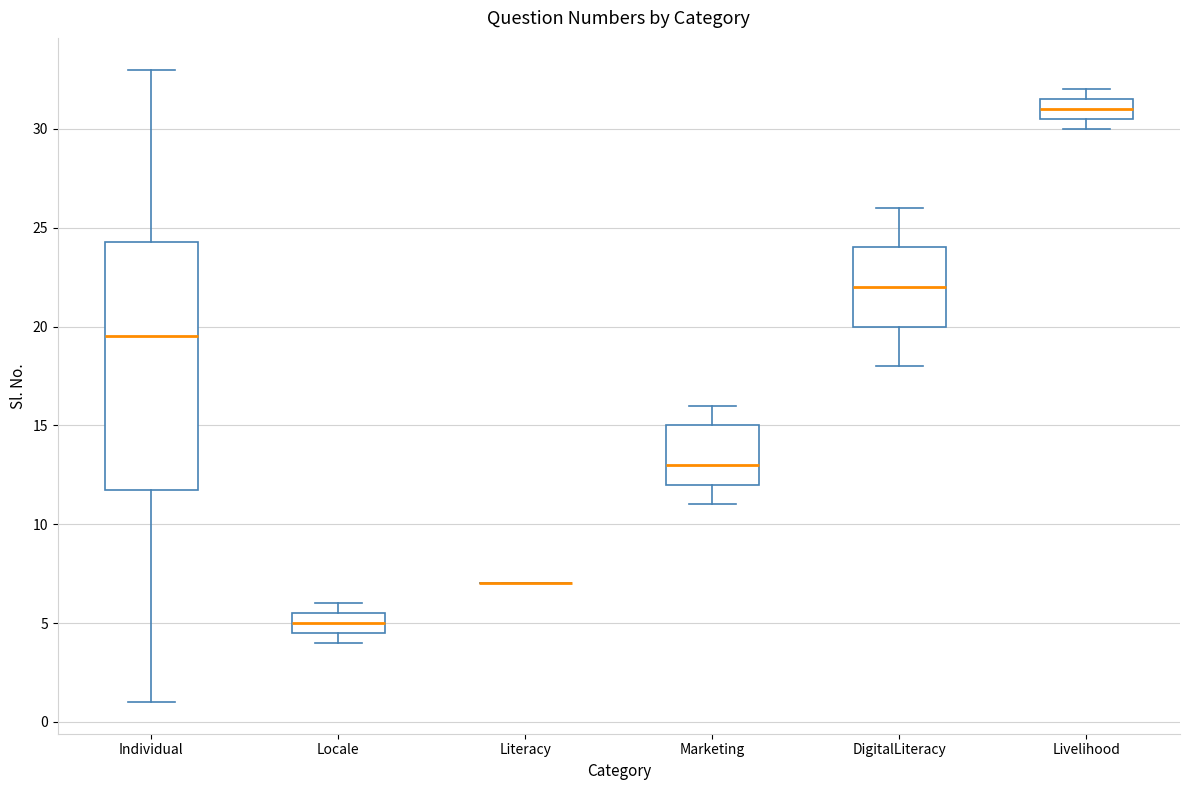

Reading left to right, read every box against the y-axis: the position of its median line, the range the box covers, and the ends of its whiskers. The values are not printed on the chart, so give them approximately, as read against the axis.

Individual: median 19.5, box 12.0 to 24.5, whiskers 1.0 to 33.0
Locale: median 5.0, box 4.5 to 5.5, whiskers 4.0 to 6.0
Literacy: box collapsed to a line at 7.0, whiskers 7.0 to 7.0
Marketing: median 13.0, box 12.0 to 15.0, whiskers 11.0 to 16.0
DigitalLiteracy: median 22.0, box 20.0 to 24.0, whiskers 18.0 to 26.0
Livelihood: median 31.0, box 30.5 to 31.5, whiskers 30.0 to 32.0